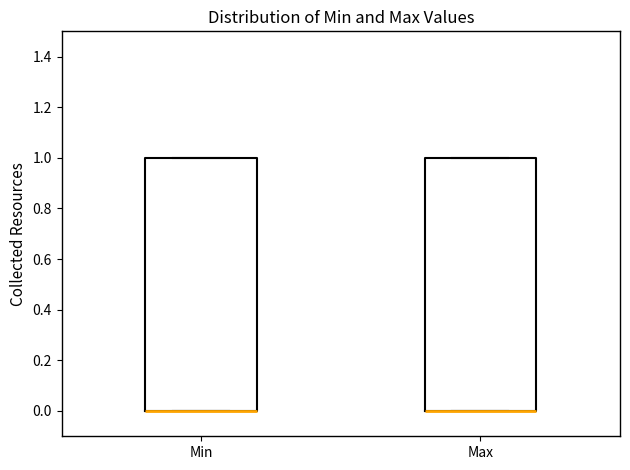

Where is the upper edge of the box for Min on the y-axis? The values are not printed on the chart, so give them approximately, as read against the axis.

1